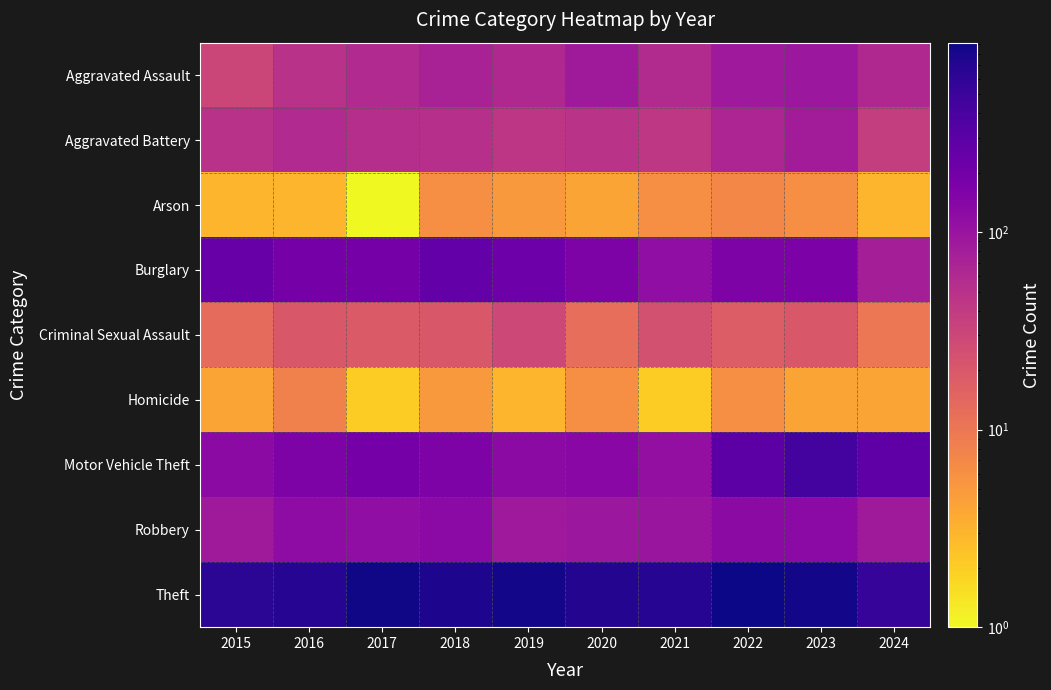

How many distinct data groups are displayed?

9